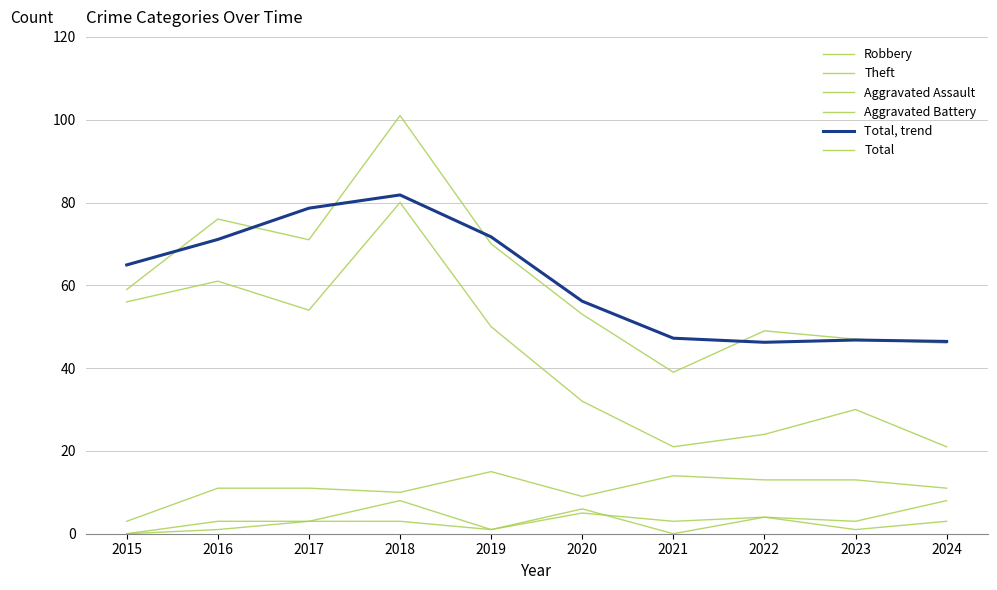

Reading left to right, list all the values displayed in this chart.

Robbery: 3.0	11.0	11.0	10.0	15.0	9.0	14.0	13.0	13.0	11.0
Theft: 56.0	61.0	54.0	80.0	50.0	32.0	21.0	24.0	30.0	21.0
Aggravated Assault: 0.0	3.0	3.0	3.0	1.0	6.0	0.0	4.0	1.0	3.0
Aggravated Battery: 0.0	1.0	3.0	8.0	1.0	5.0	3.0	4.0	3.0	8.0
Total, trend: 64.9	71.1	78.6	81.8	71.7	56.2	47.2	46.2	46.8	46.4
Total: 59.0	76.0	71.0	101.0	70.0	53.0	39.0	49.0	47.0	46.0